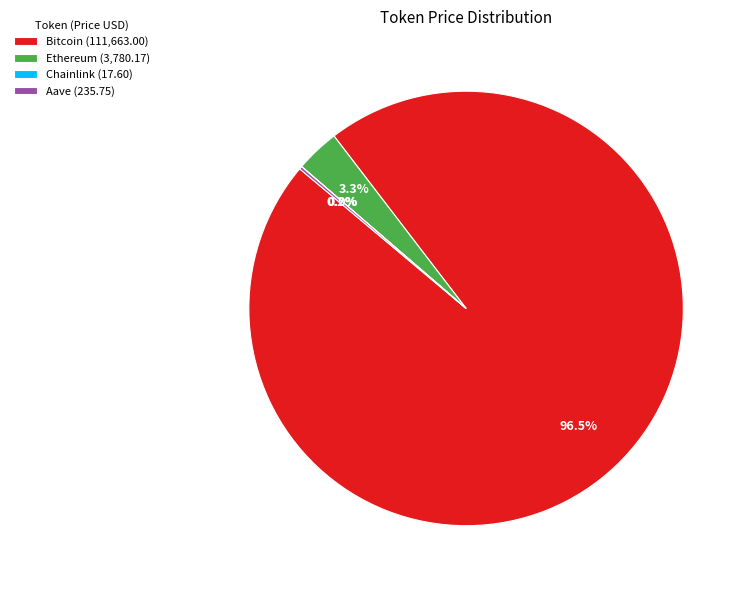

What portion of the pie excludes Bitcoin (111,663.00)?

3.5%